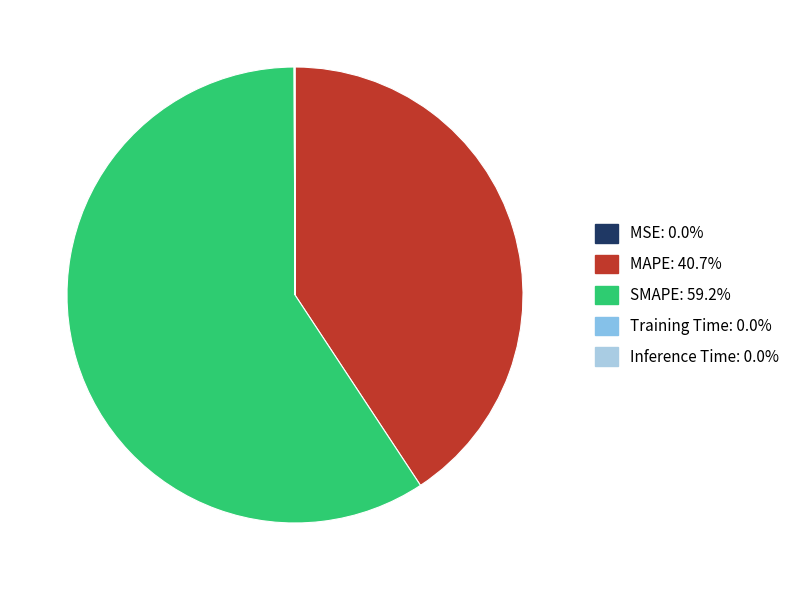

What is the change in value from MSE to Inference Time?

+0.1